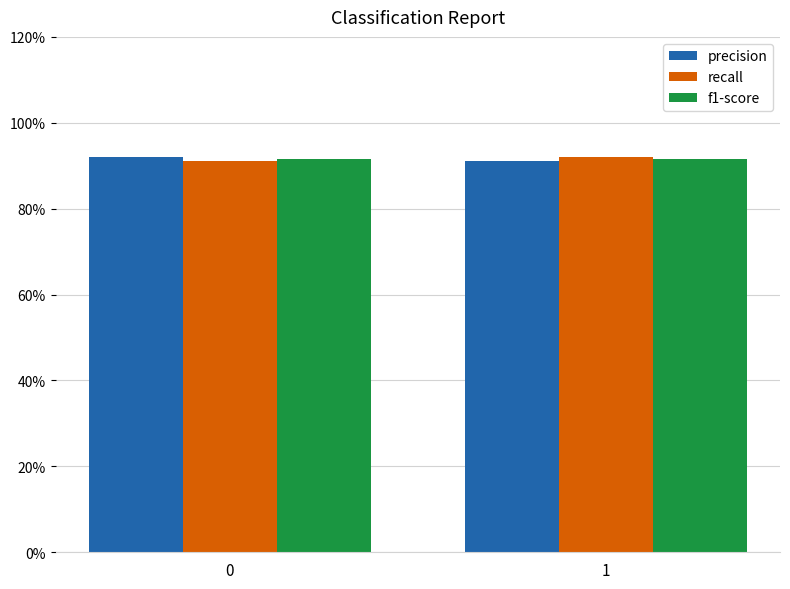

Reading left to right, what are all the values shown in this chart?

precision: 0.9	0.9
recall: 0.9	0.9
f1-score: 0.9	0.9